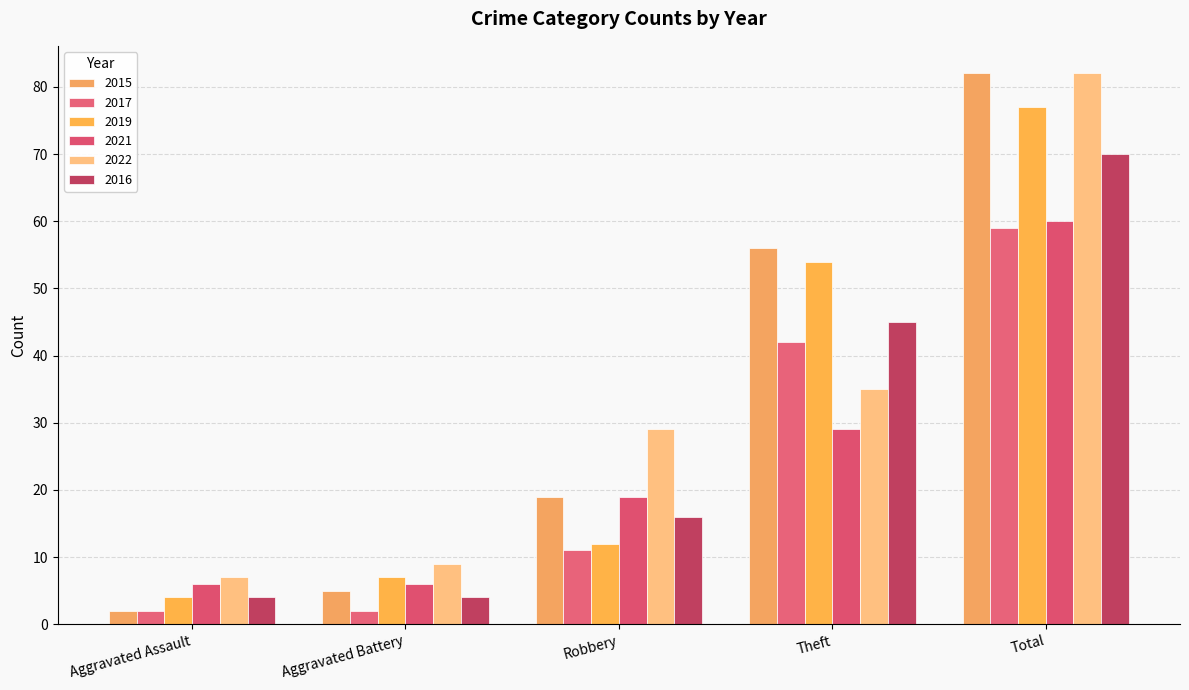

The value of 2022 at Theft is 59. True or false?

False